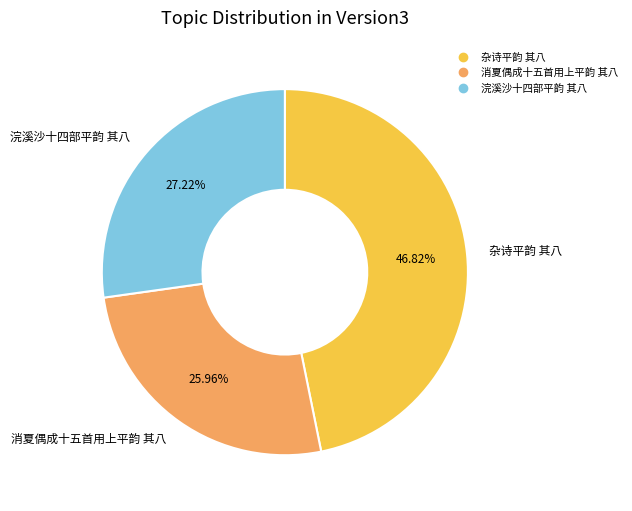

How much of the chart is everything except 杂诗平韵 其八?

53.2%